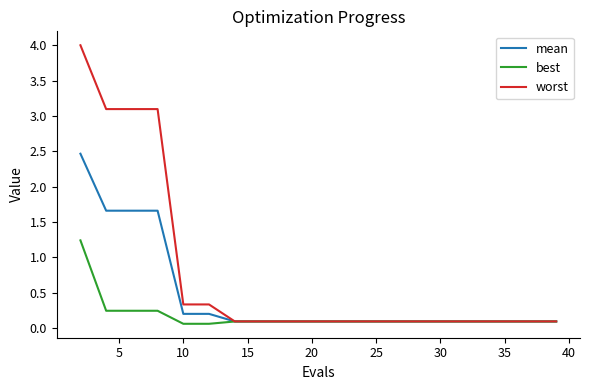

Which series has the largest total across all categories?

worst